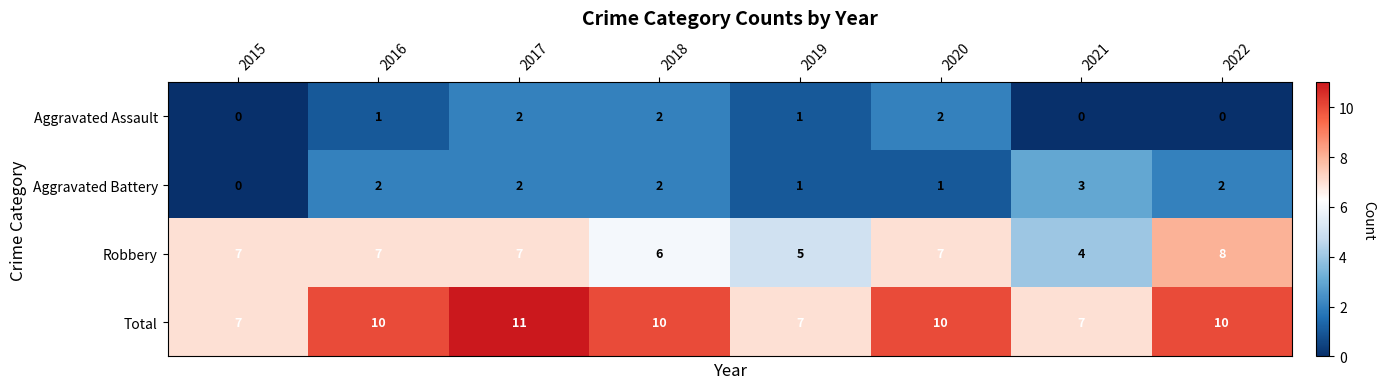

What is the highest value of the Total series?

11